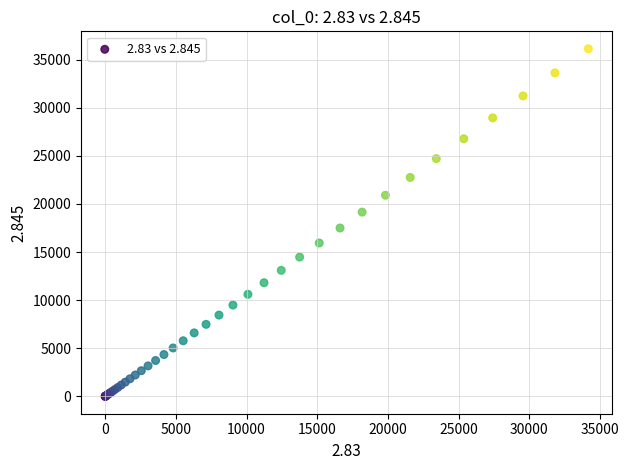

What Y value in the scatter plot is closest to 18065?

17495.4